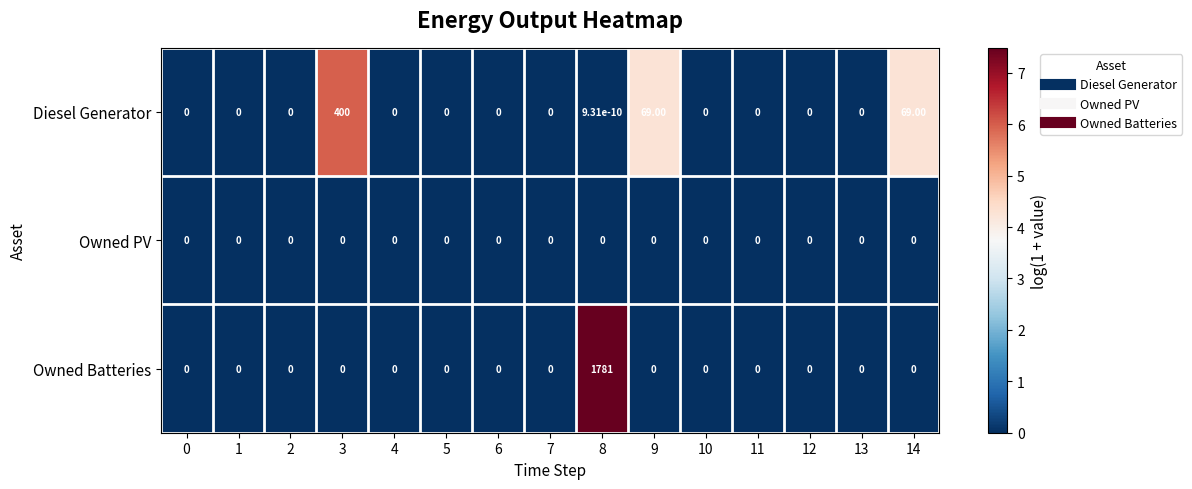

What is the total value across all series at 8?

1781.0